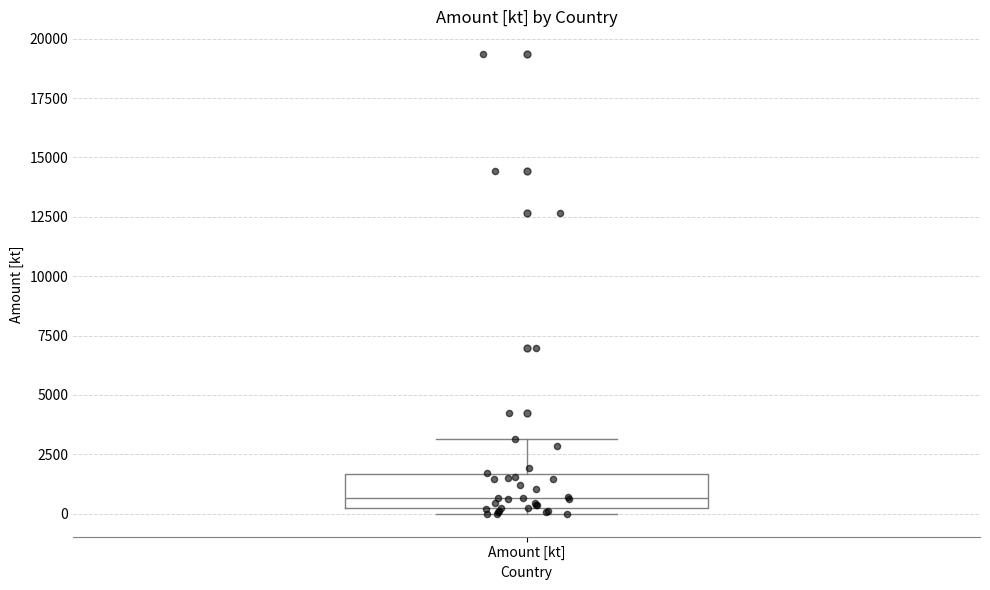

Where is the upper edge of the box for Amount [kt] on the y-axis? The values are not printed on the chart, so give them approximately, as read against the axis.

1500